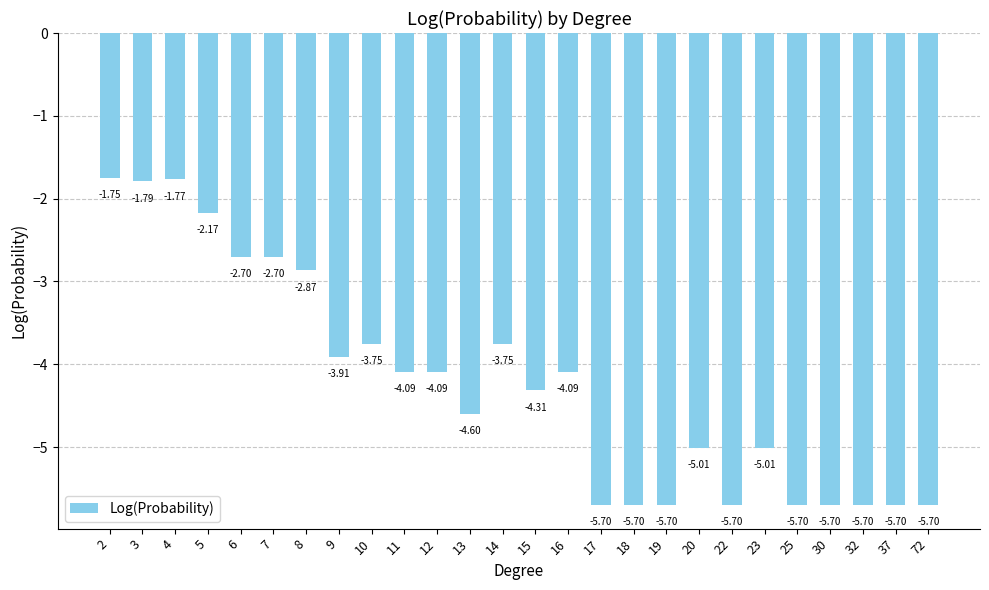

What is the change in value from 7 to 37?

-3.0